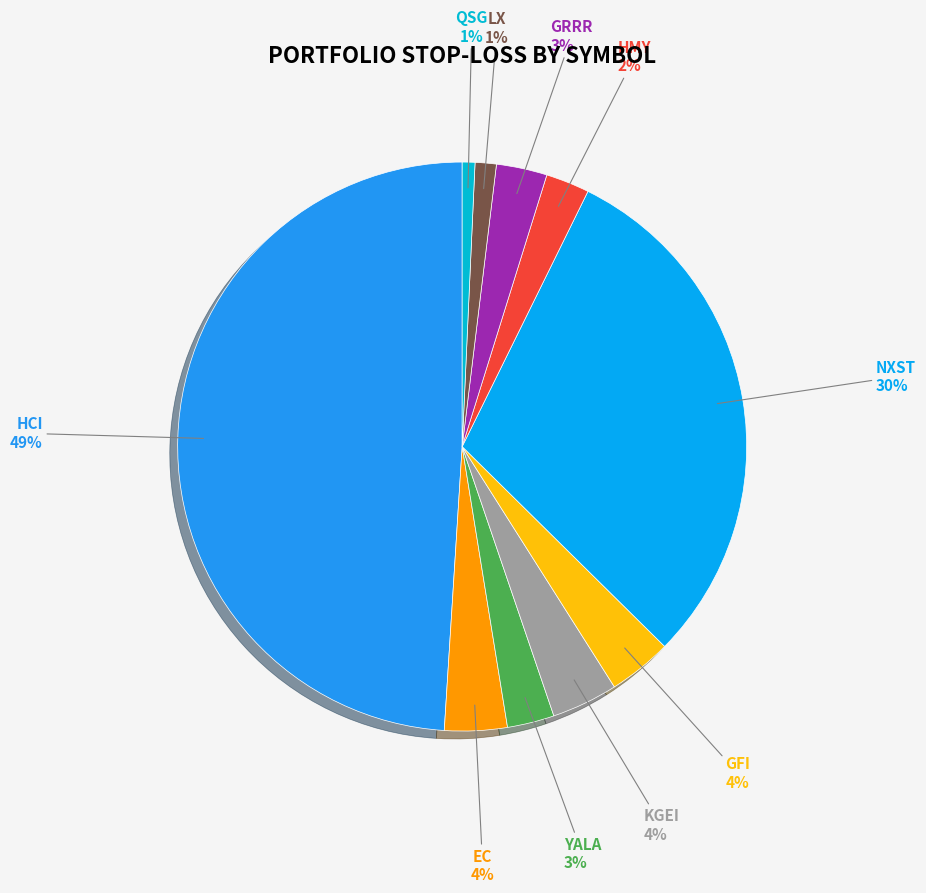

Count the number of slices in the pie.

10